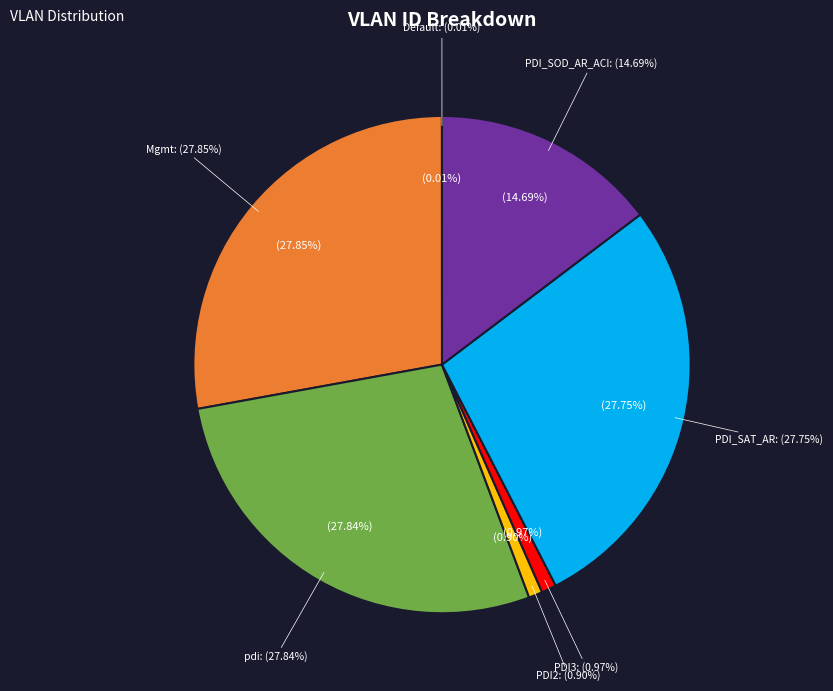

Between PDI_SOD_AR_ACI and Default, which is larger?

PDI_SOD_AR_ACI